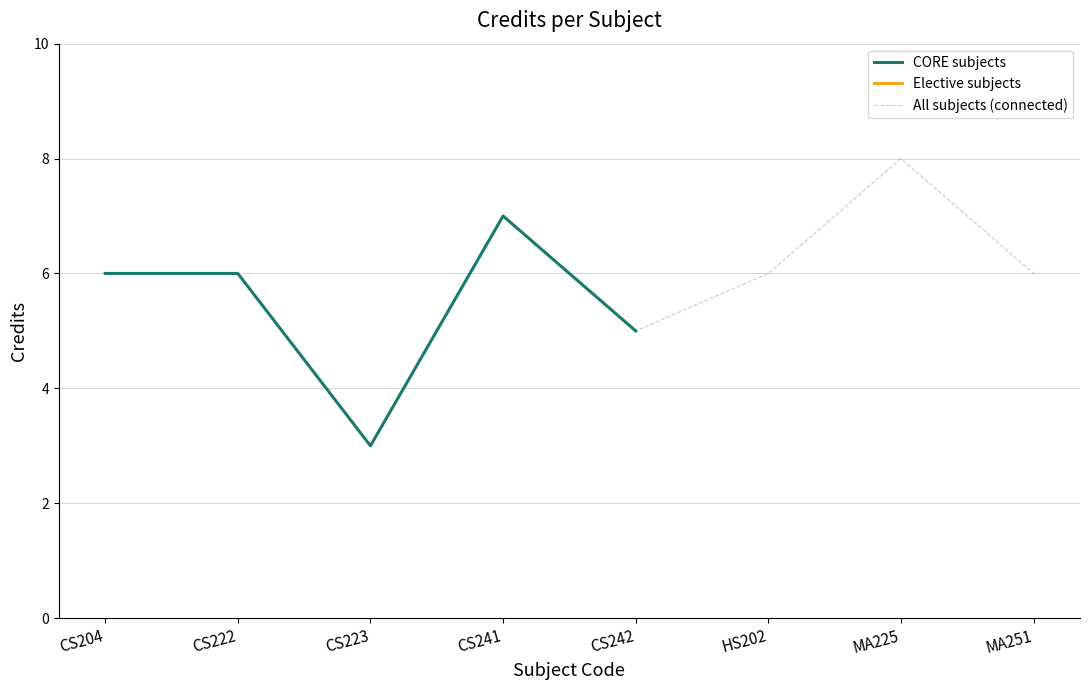

What is the value of the All subjects (connected) point at the 8th from the left?

6.0